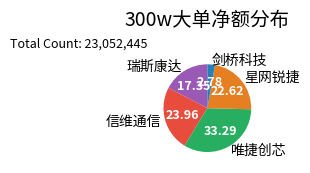

What is the largest slice in the pie chart?

唯捷创芯